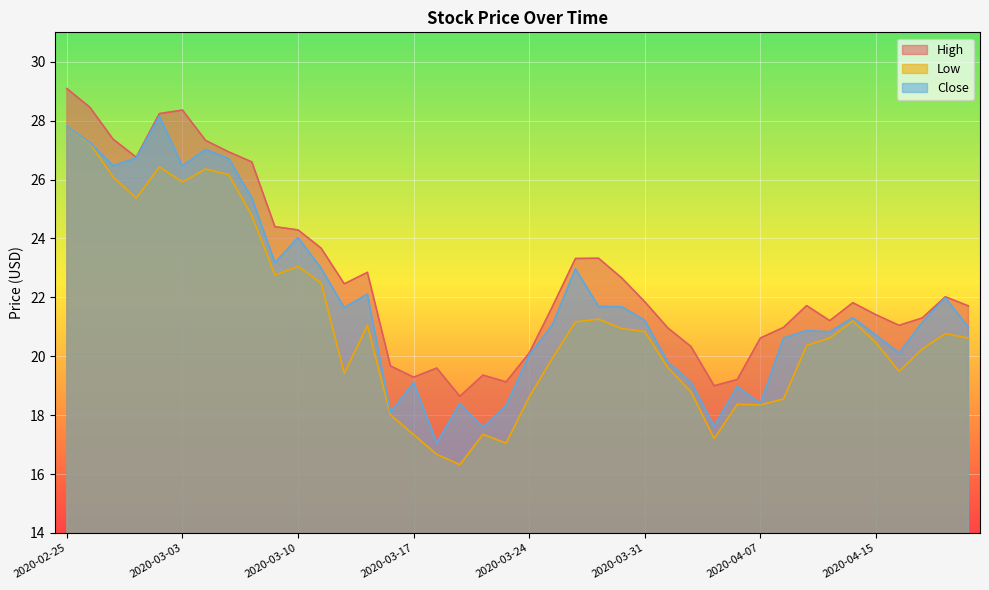

What is the value of the Close point at the 1st from the left?

27.8